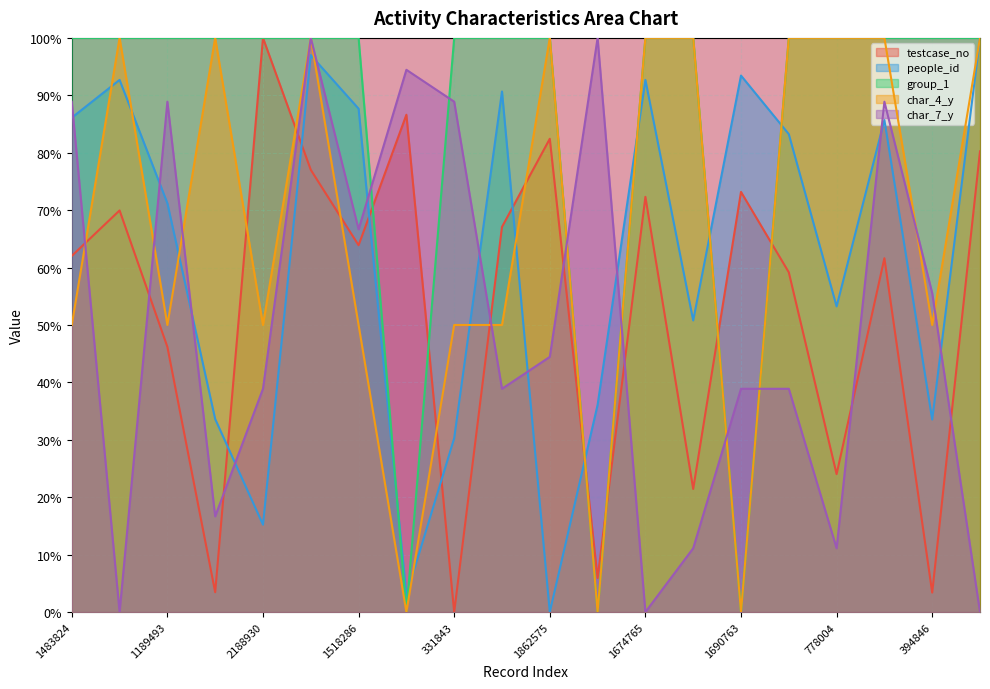

Where is the first local minimum for group_1?

1940364